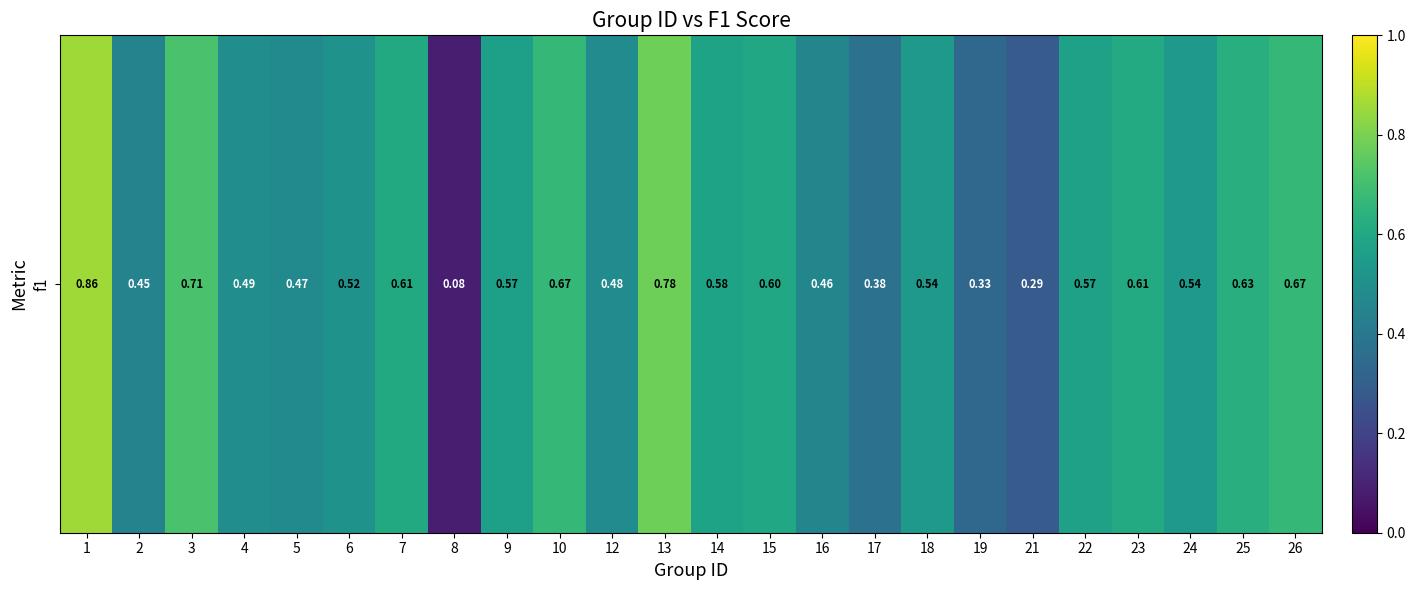

What is the sum of all values?

12.9